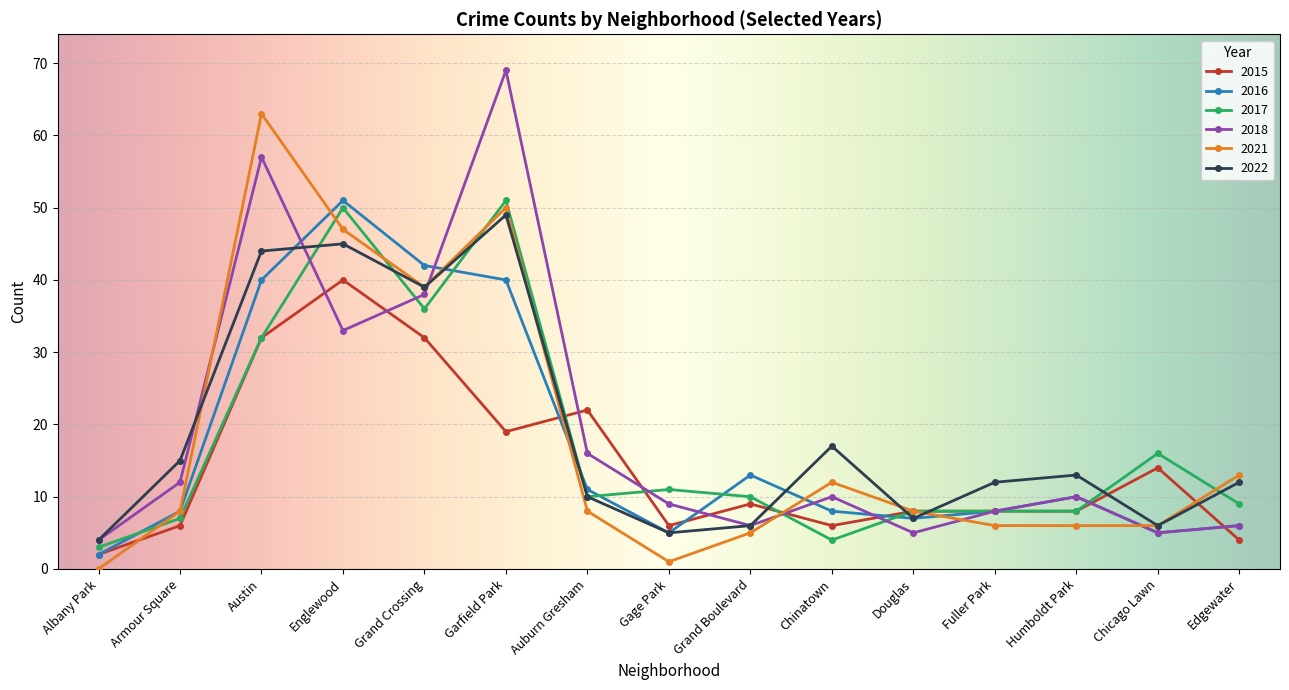

At how many categories does at least one series exceed 29?

4